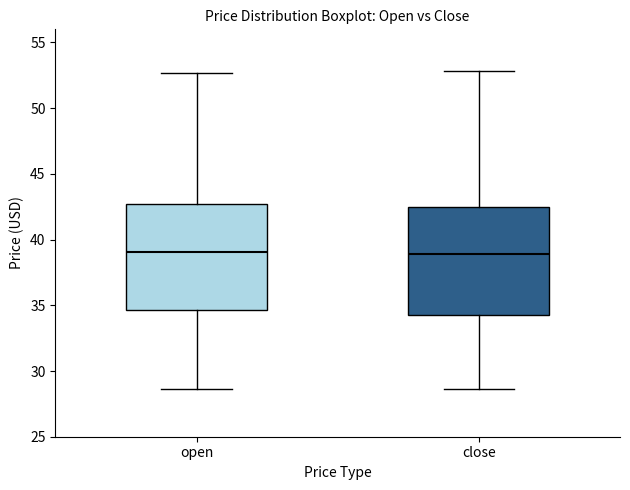

Where does the upper whisker of the box for close end on the y-axis? The values are not printed on the chart, so give them approximately, as read against the axis.

53.0